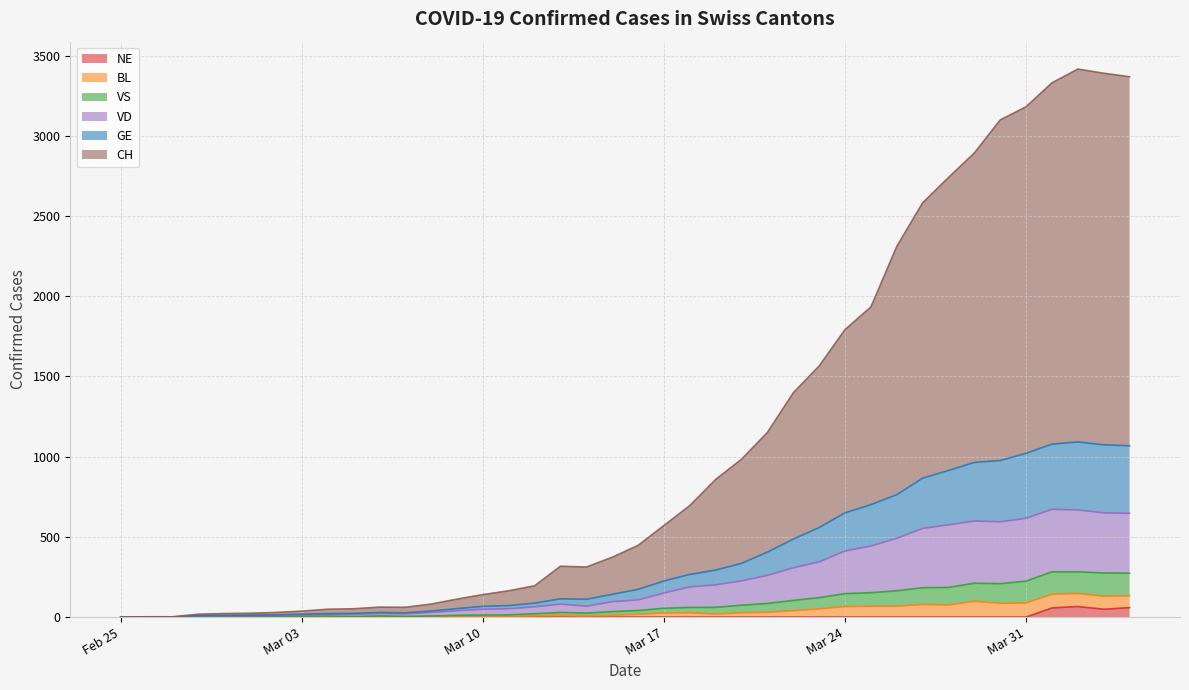

What are all the series names shown in the legend?

NE, BL, VS, VD, GE, CH